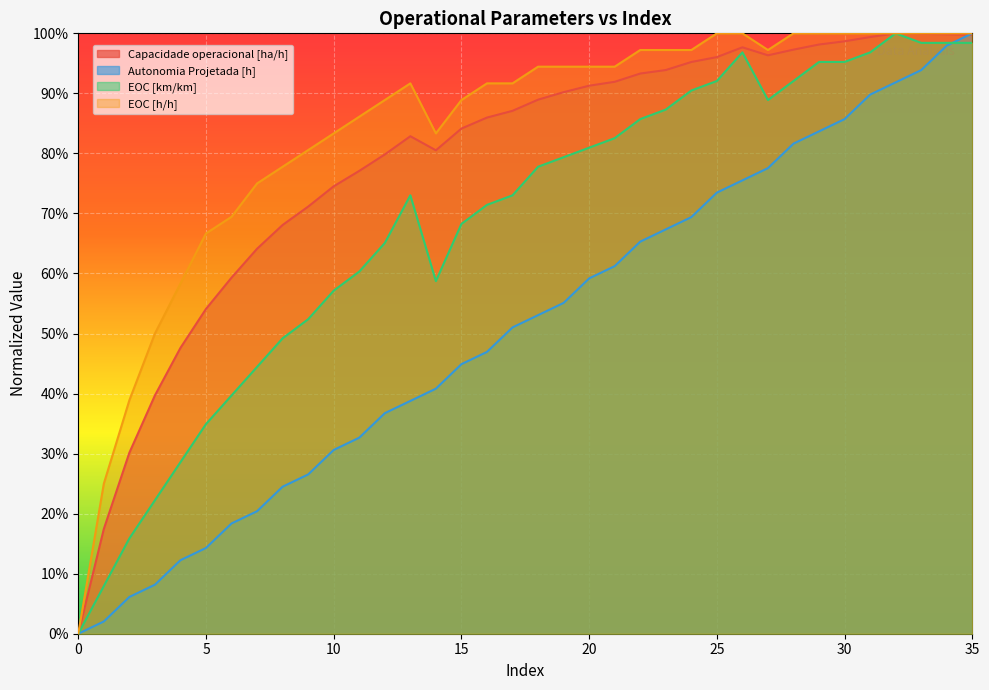

Where do Autonomia Projetada [h] and Capacidade operacional [ha/h] first cross each other?

34 and 35